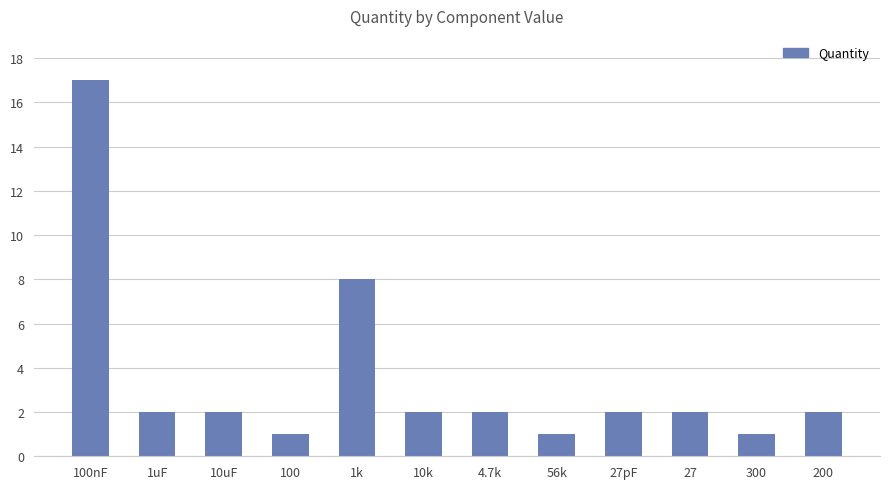

How many distinct data groups are displayed?

1